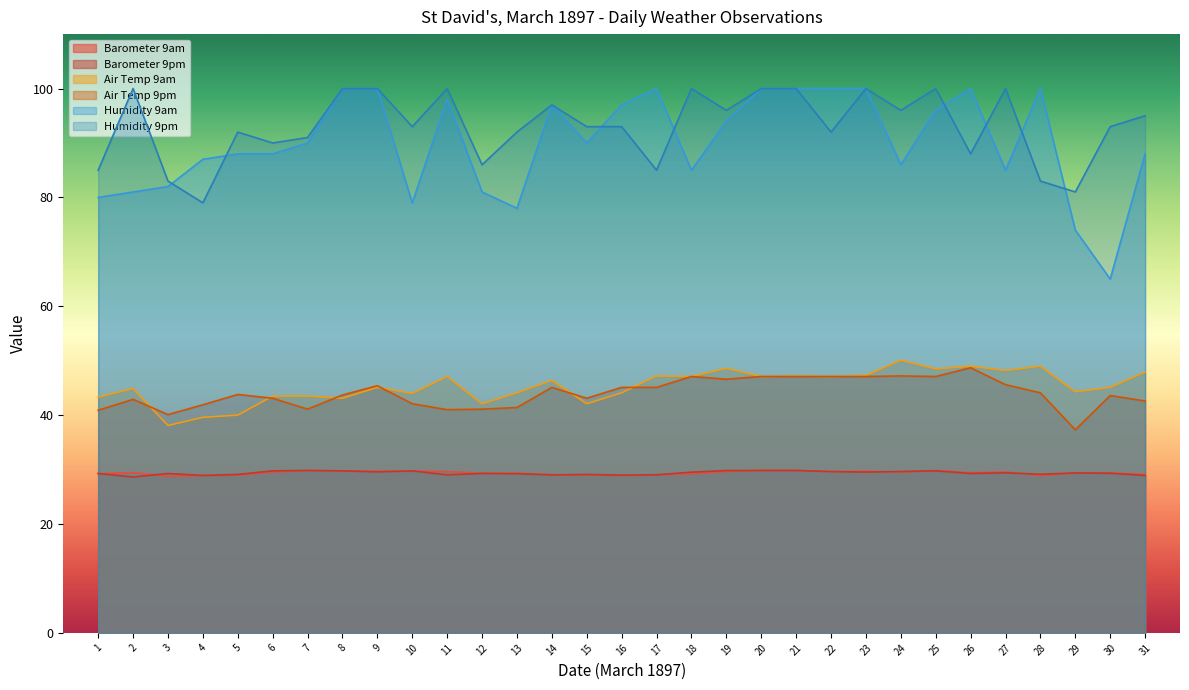

Reading right to left, what are all the values shown in this chart?

Barometer 9am: 31=29.1	30=29.4	29=29.3	28=28.9	27=29.6	26=29.4	25=29.8	24=29.5	23=29.7	22=29.6	21=29.9	20=29.9	19=29.6	18=29.2	17=29.0	16=28.9	15=29.0	14=29.1	13=29.4	12=29.3	11=29.6	10=29.7	9=29.7	8=29.8	7=29.8	6=29.5	5=29.0	4=28.9	3=28.8	2=29.4	1=29.2
Barometer 9pm: 31=28.9	30=29.3	29=29.4	28=29.1	27=29.4	26=29.3	25=29.8	24=29.6	23=29.5	22=29.6	21=29.8	20=29.8	19=29.8	18=29.5	17=29.0	16=29.0	15=29.1	14=29.0	13=29.2	12=29.3	11=29.0	10=29.8	9=29.6	8=29.8	7=29.8	6=29.8	5=29.1	4=28.9	3=29.3	2=28.6	1=29.3
Air Temp 9am: 31=47.9	30=45.1	29=44.3	28=49.0	27=48.2	26=49.0	25=48.5	24=50.1	23=47.3	22=47.1	21=47.2	20=47.1	19=48.6	18=47.1	17=47.2	16=44.1	15=42.1	14=46.4	13=44.1	12=42.1	11=47.1	10=44.0	9=45.1	8=43.1	7=43.5	6=43.5	5=40.0	4=39.6	3=38.1	2=44.9	1=43.3
Air Temp 9pm: 31=42.6	30=43.6	29=37.3	28=44.1	27=45.6	26=48.7	25=47.1	24=47.2	23=47.1	22=47.1	21=47.1	20=47.1	19=46.6	18=47.1	17=45.1	16=45.1	15=43.1	14=45.1	13=41.4	12=41.1	11=41.0	10=42.1	9=45.4	8=43.7	7=41.1	6=43.1	5=43.8	4=41.9	3=40.1	2=42.9	1=40.9
Humidity 9am: 31=88.0	30=65.0	29=74.0	28=100.0	27=85.0	26=100.0	25=96.0	24=86.0	23=100.0	22=100.0	21=100.0	20=100.0	19=94.0	18=85.0	17=100.0	16=97.0	15=90.0	14=97.0	13=78.0	12=81.0	11=98.0	10=79.0	9=100.0	8=100.0	7=90.0	6=88.0	5=88.0	4=87.0	3=82.0	2=81.0	1=80.0
Humidity 9pm: 31=95.0	30=93.0	29=81.0	28=83.0	27=100.0	26=88.0	25=100.0	24=96.0	23=100.0	22=92.0	21=100.0	20=100.0	19=96.0	18=100.0	17=85.0	16=93.0	15=93.0	14=97.0	13=92.0	12=86.0	11=100.0	10=93.0	9=100.0	8=100.0	7=91.0	6=90.0	5=92.0	4=79.0	3=83.0	2=100.0	1=85.0